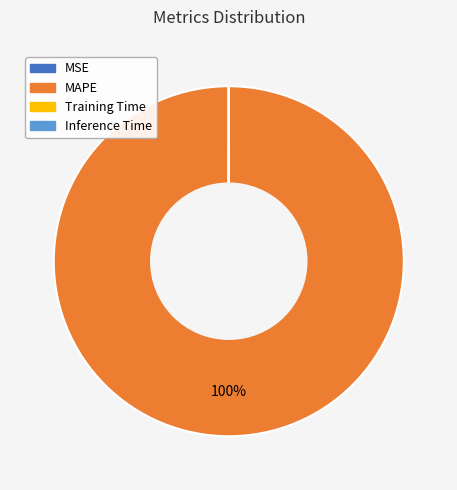

To the nearest percent, what is the difference between the largest and smallest slice percentages?

100%